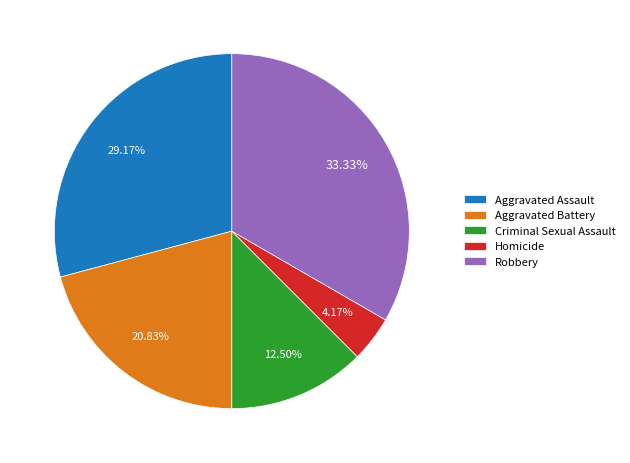

Is it true that Aggravated Assault is 29% of the pie?

True